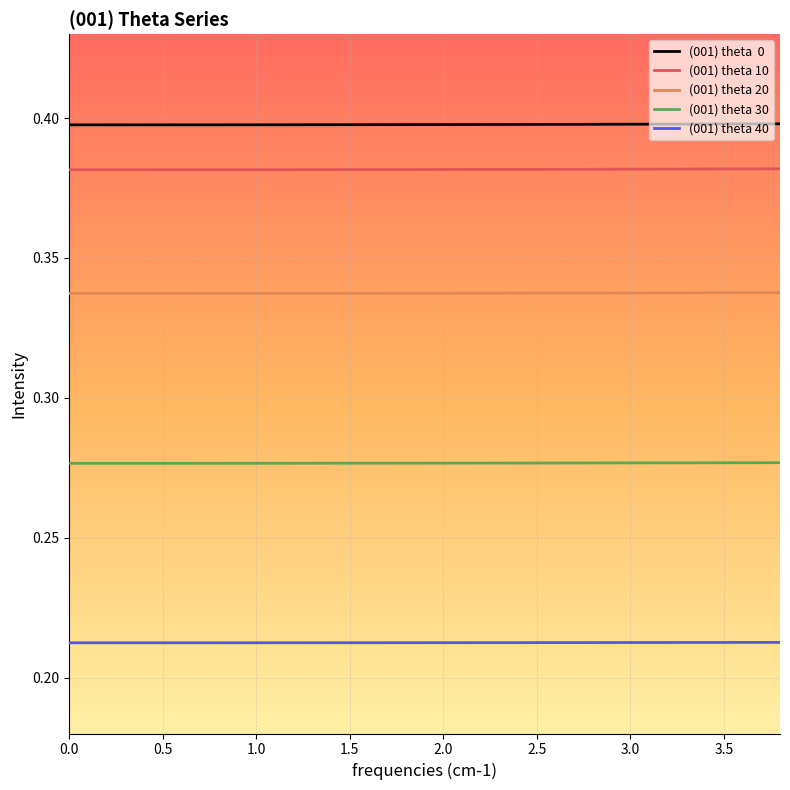

Is this an area chart (filled region under the line)?

No